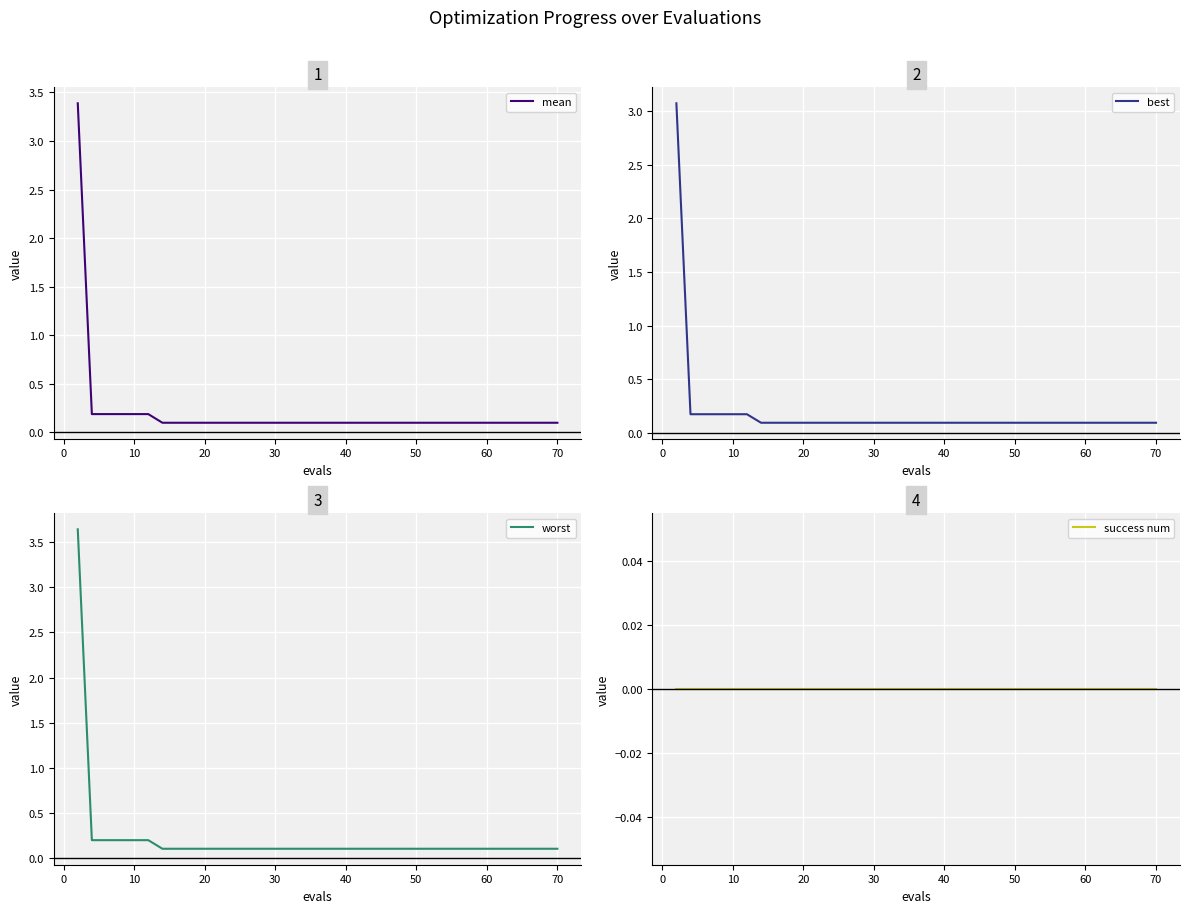

How many lines are shown in the chart?

4